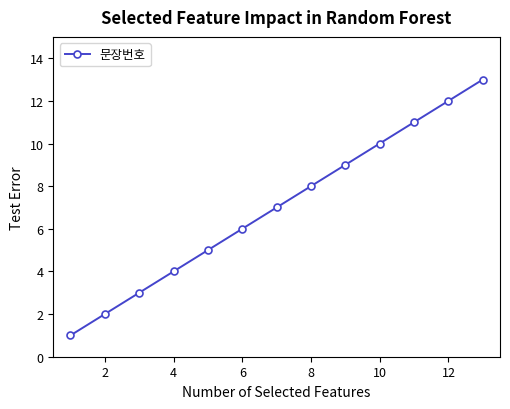

What is the difference between the maximum and minimum values?

12